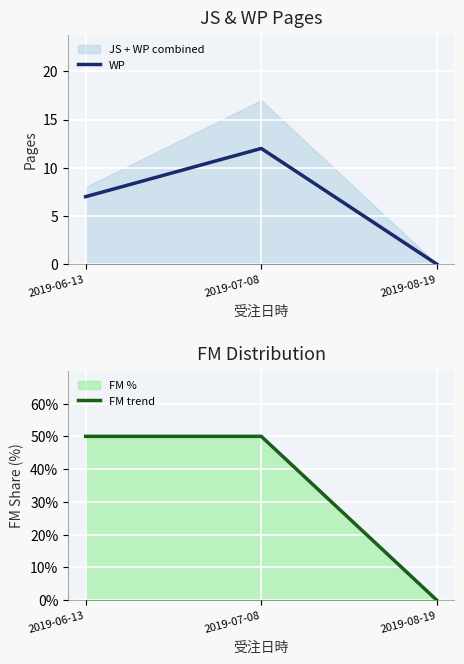

At which label is WP closest to 6?

2019-06-13